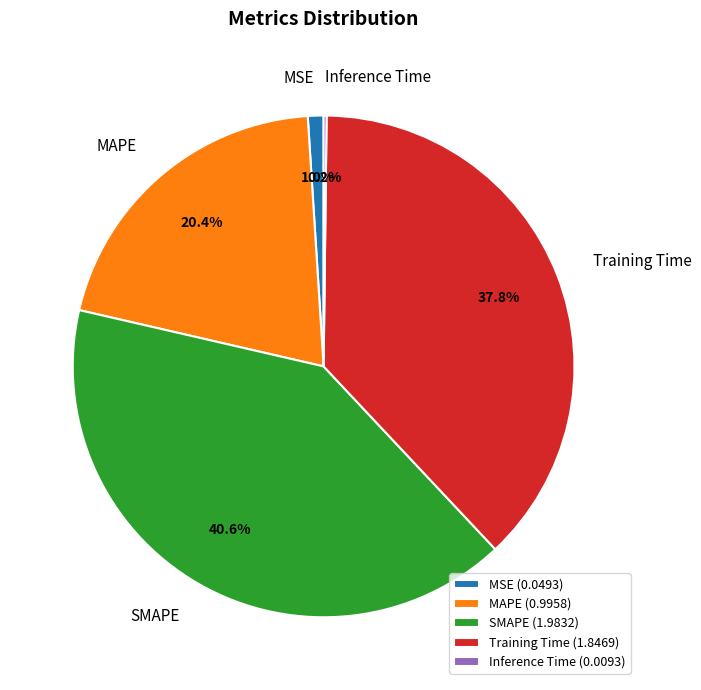

Is there a majority slice in this chart?

No